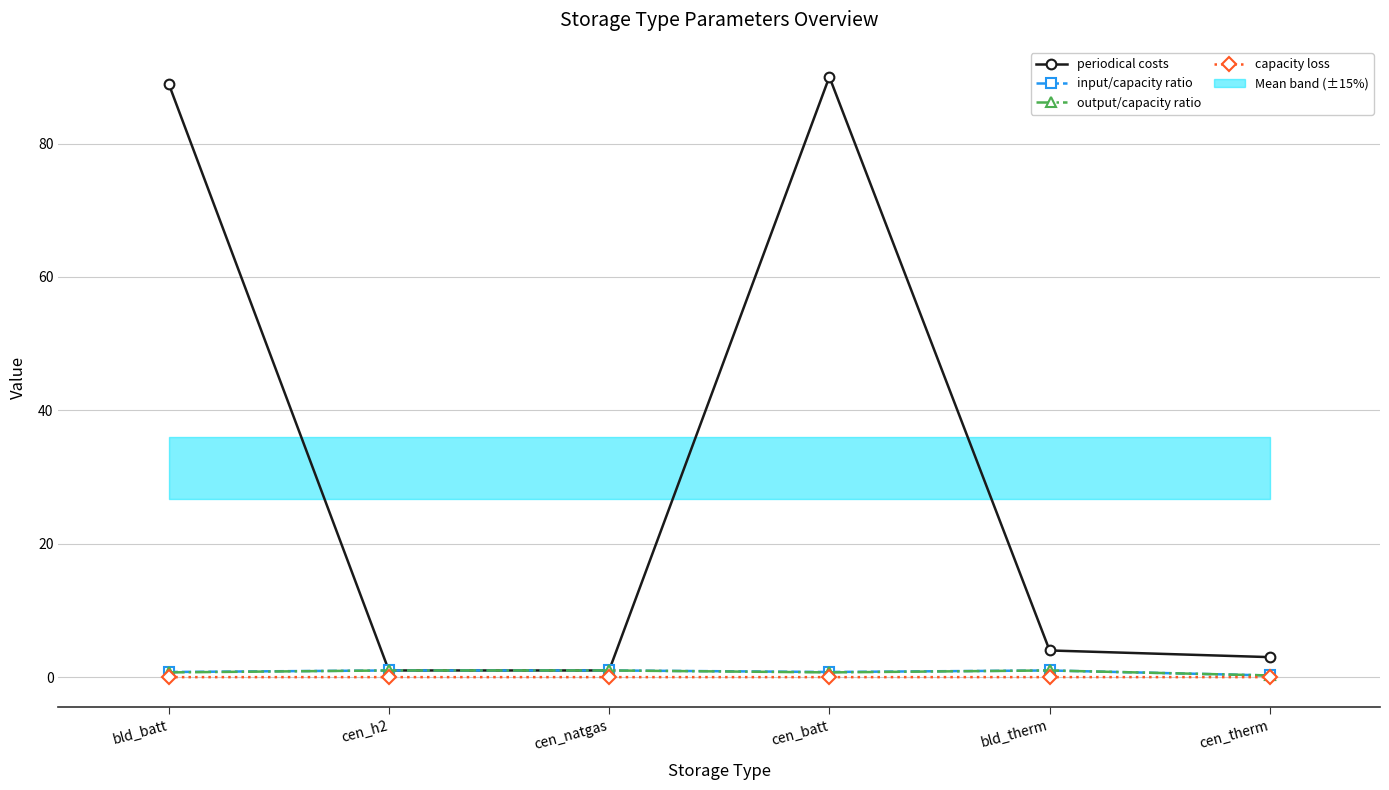

Where does the periodical costs series first go above 4?

bld_batt